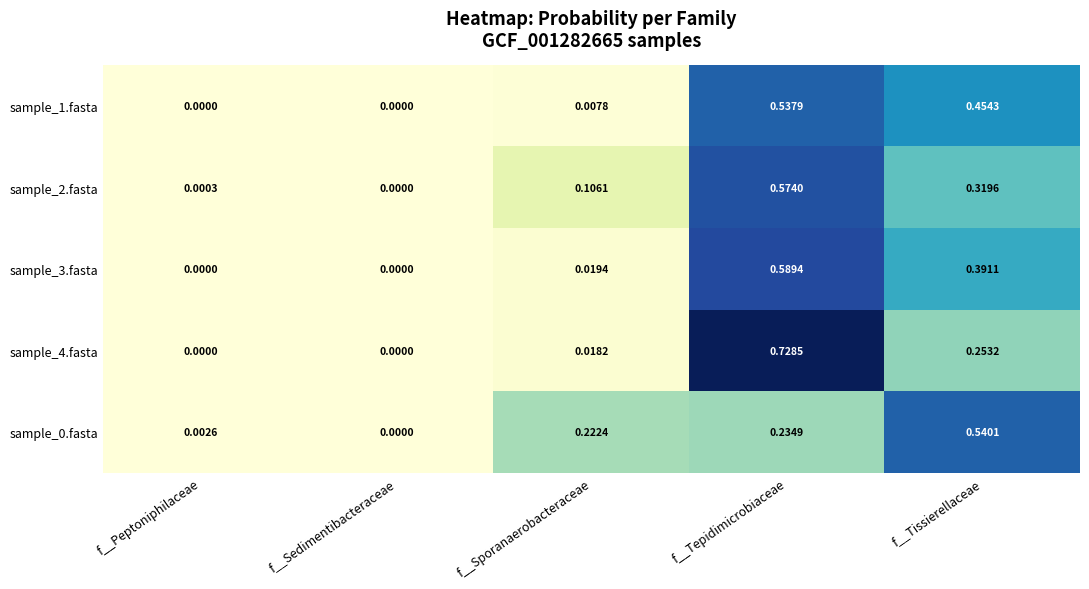

Is the value of sample_1.fasta at f__Peptoniphilaceae greater than the value of sample_2.fasta at f__Tissierellaceae?

No